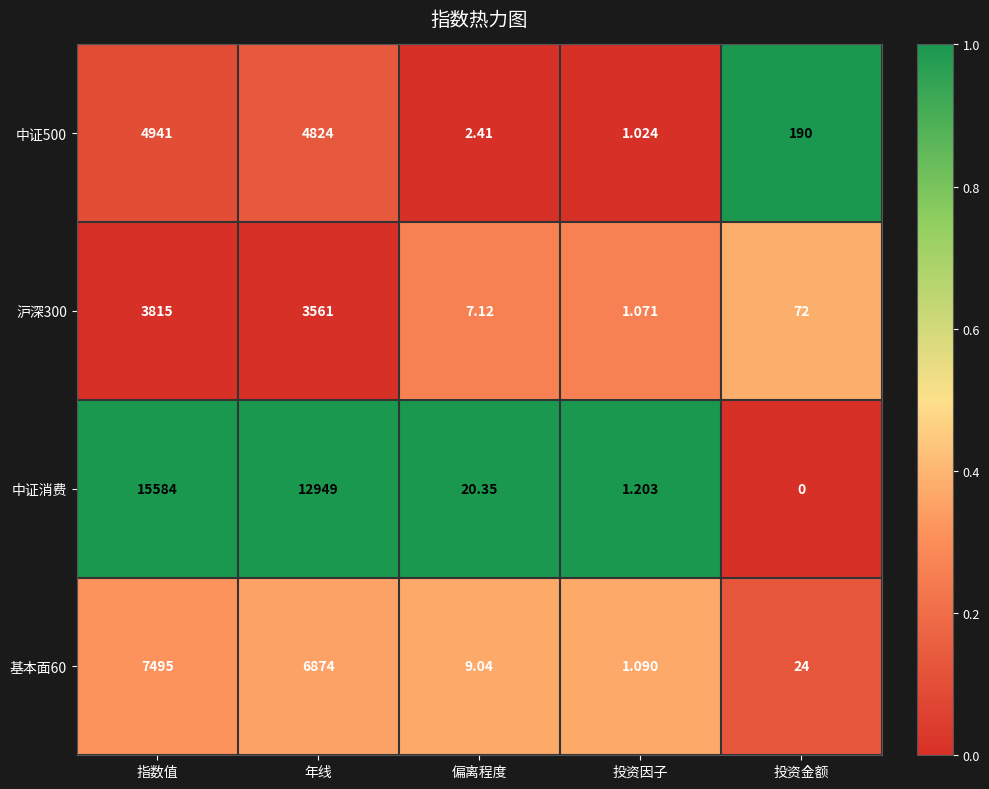

List the series in order of their peak value, lowest first.

沪深300, 中证500, 基本面60, 中证消费